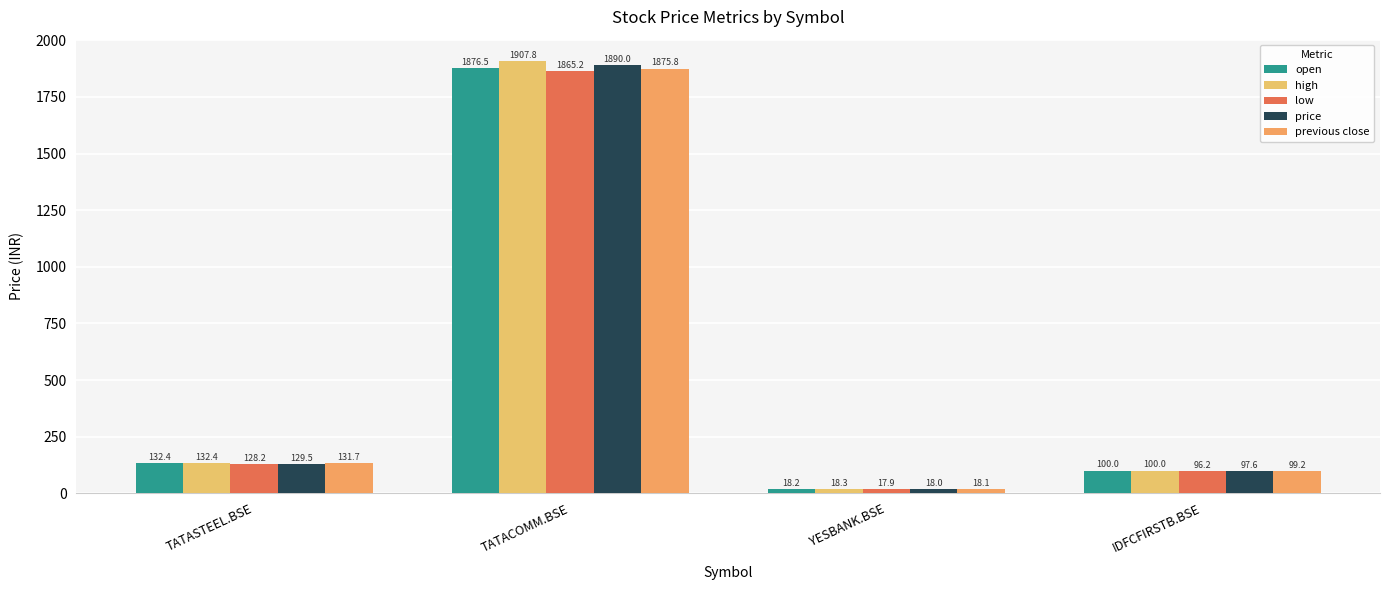

True or false: high has a value of 142.2 at IDFCFIRSTB.BSE.

False